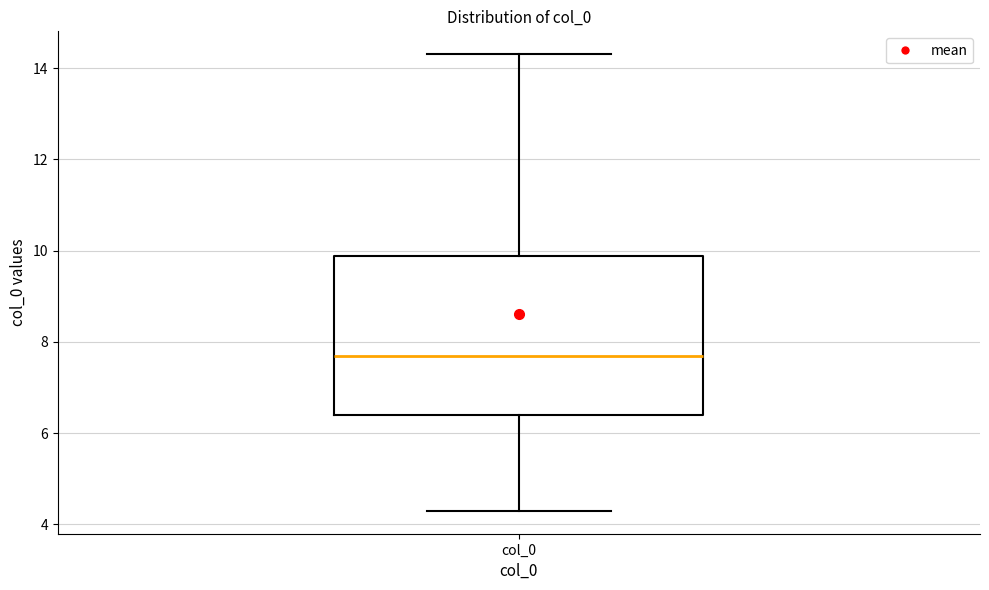

Read this box plot against the y-axis: the position of the median line, the range covered by the box, and the ends of both whiskers. The values are not printed on the chart, so give them approximately, as read against the axis.

median 7.8, box 6.4 to 9.8, whiskers 4.2 to 14.4